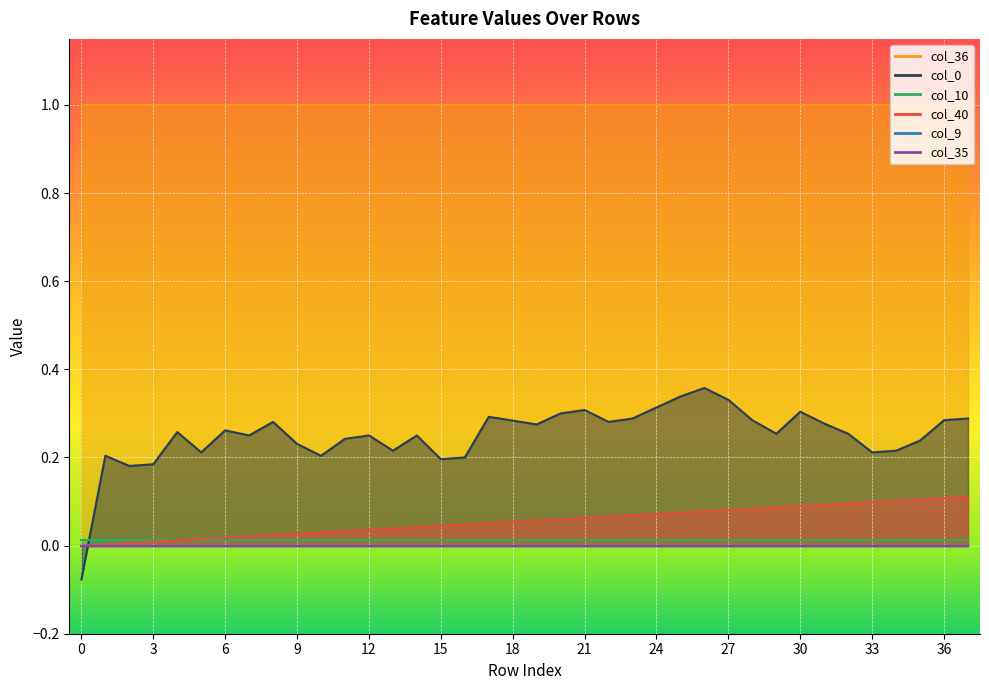

What are all the series names shown in the legend?

col_40, col_9, col_10, col_35, col_36, col_0